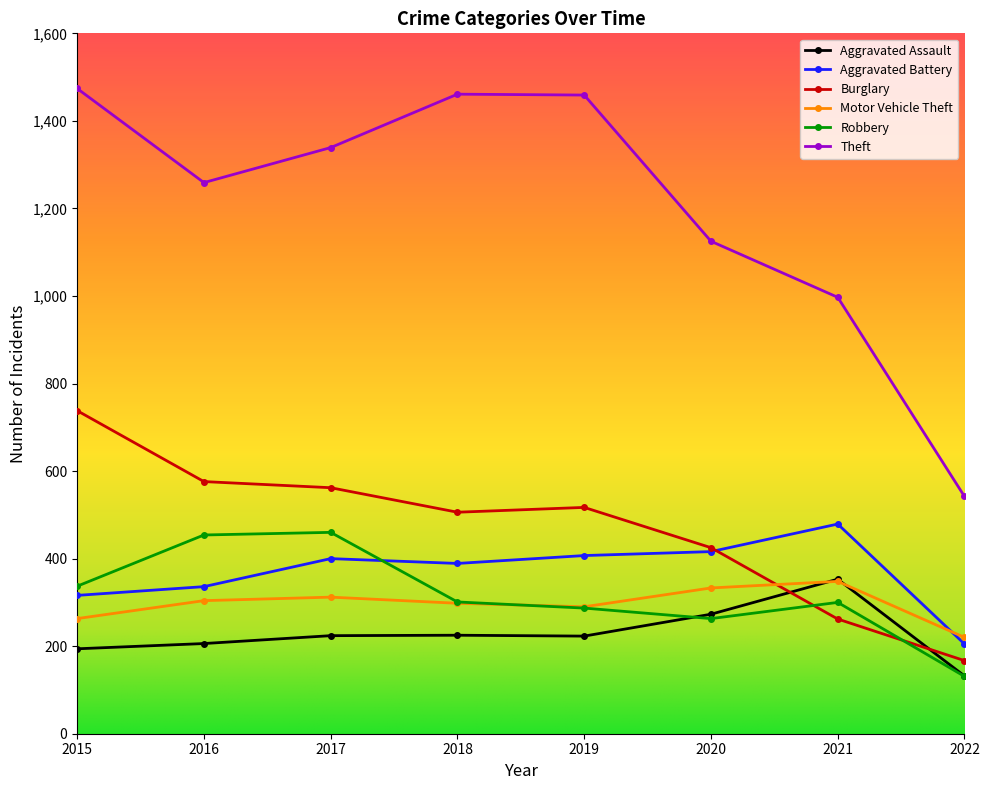

Is it true that Motor Vehicle Theft equals 498 at 2020?

False